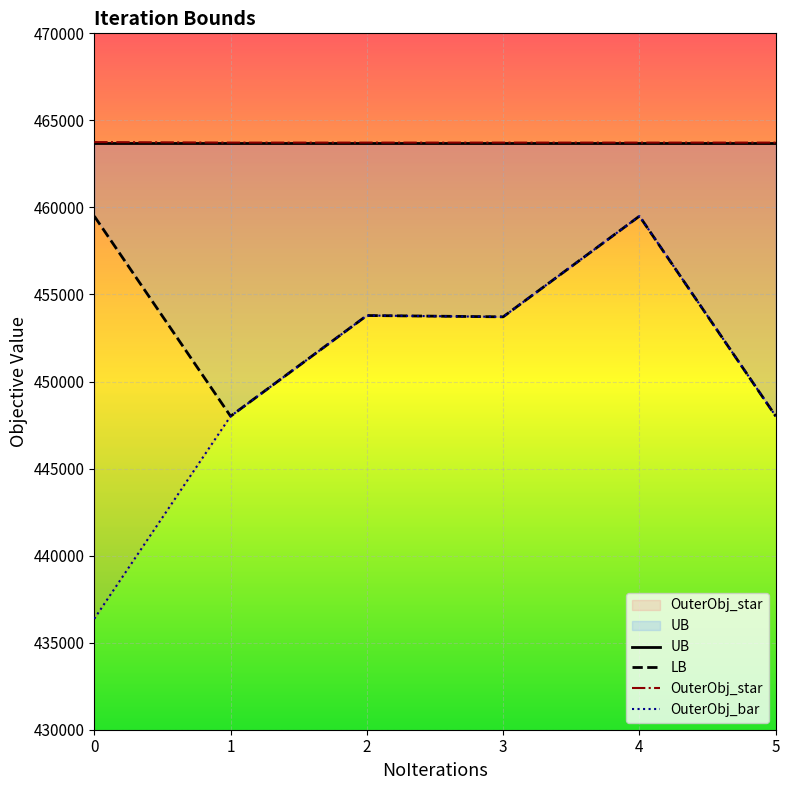

At 0, list the series in order from largest to smallest.

OuterObj_star, UB, LB, OuterObj_bar